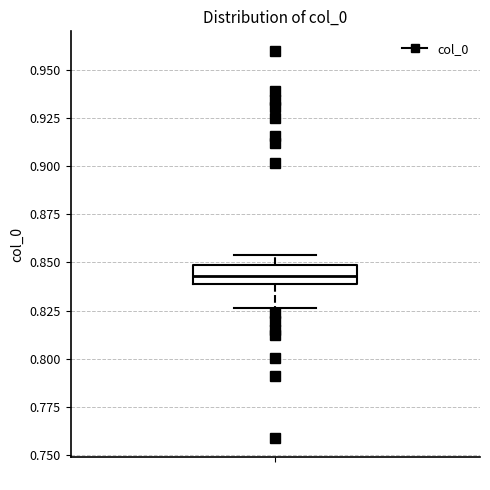

Where is the upper edge of the box on the y-axis? The values are not printed on the chart, so give them approximately, as read against the axis.

0.850